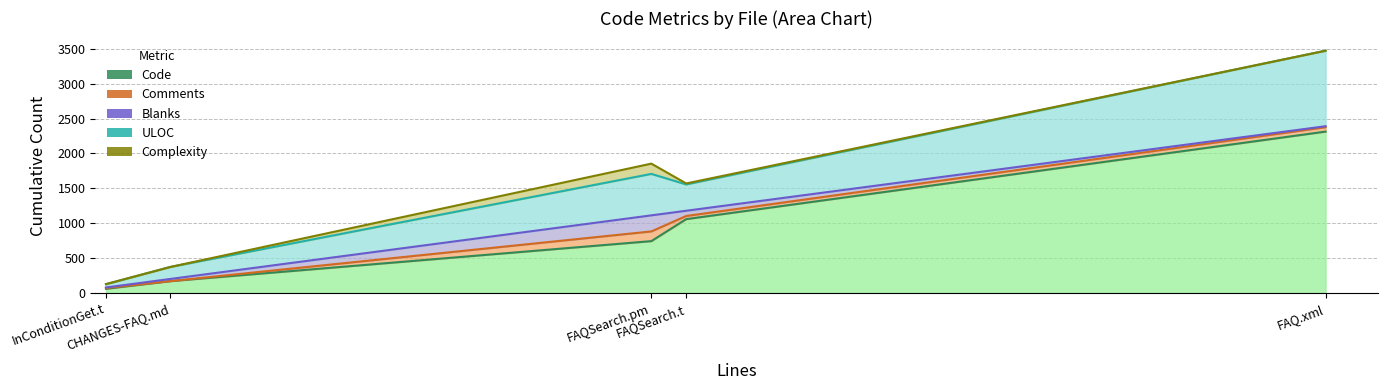

Reading right to left, what are all the values shown in this chart?

Code: CHANGES-FAQ.md=171	FAQ.xml=2313	FAQSearch.pm=744	FAQSearch.t=1059	InConditionGet.t=61
Comments: CHANGES-FAQ.md=0	FAQ.xml=63	FAQSearch.pm=139	FAQSearch.t=45	InConditionGet.t=11
Blanks: CHANGES-FAQ.md=31	FAQ.xml=14	FAQSearch.pm=230	FAQSearch.t=75	InConditionGet.t=8
ULOC: CHANGES-FAQ.md=172	FAQ.xml=1082	FAQSearch.pm=594	FAQSearch.t=377	InConditionGet.t=47
Complexity: CHANGES-FAQ.md=0	FAQ.xml=0	FAQSearch.pm=147	FAQSearch.t=14	InConditionGet.t=1